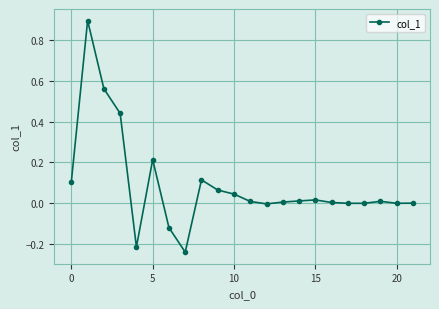

What is the difference between the maximum and minimum values?

1.1